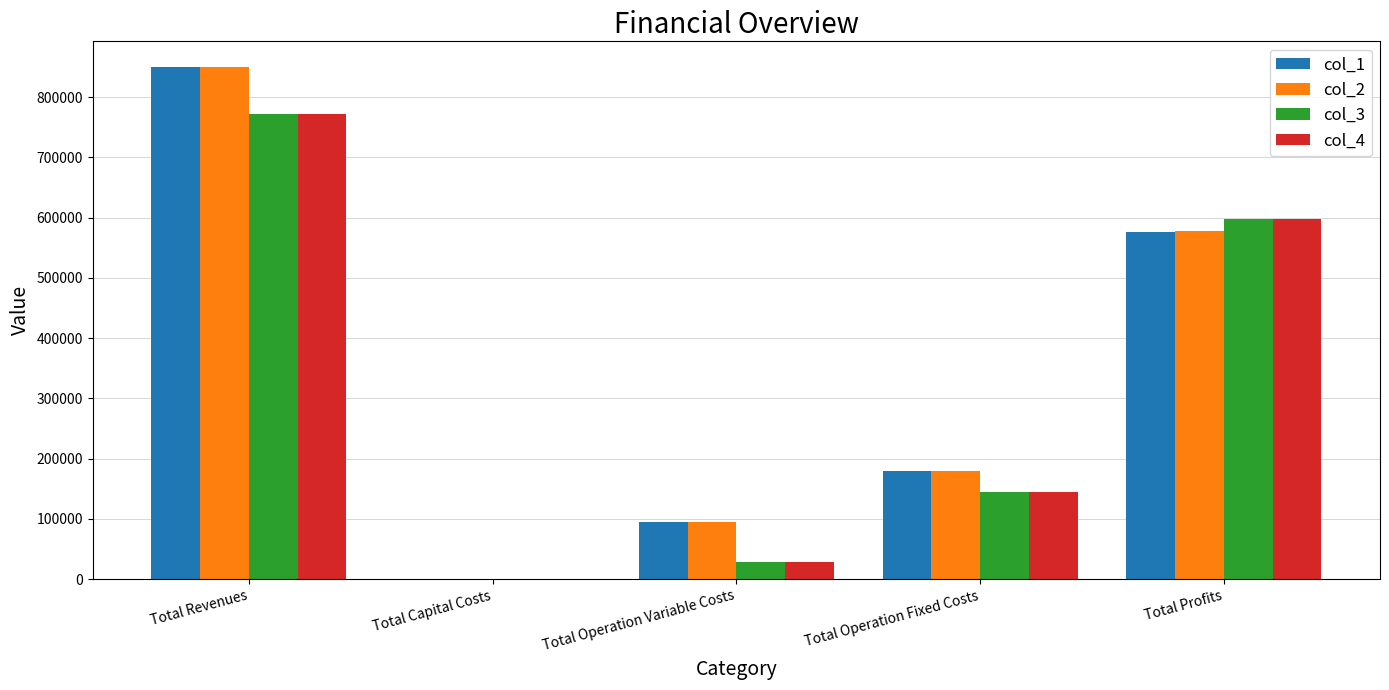

Reading left to right, what are all the values shown in this chart?

col_1: 850079.5	0.0	94408.4	178923.4	576747.7
col_2: 850079.5	0.0	94141.9	178923.4	577014.2
col_3: 771876.1	0.0	28296.5	145295.8	598283.8
col_4: 771876.1	0.0	28296.5	145295.8	598283.8